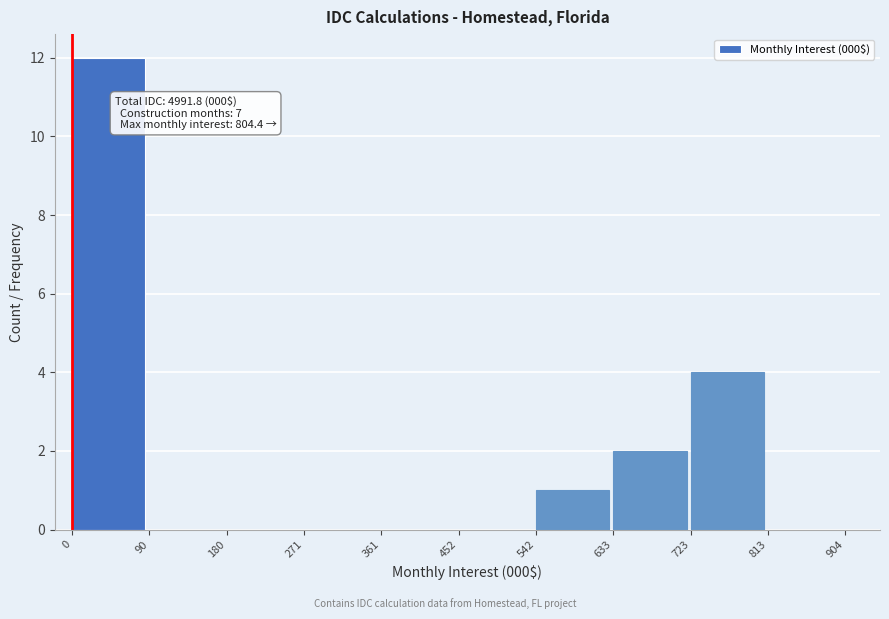

Over which range of the x-axis is the bar tallest?

0 to 90